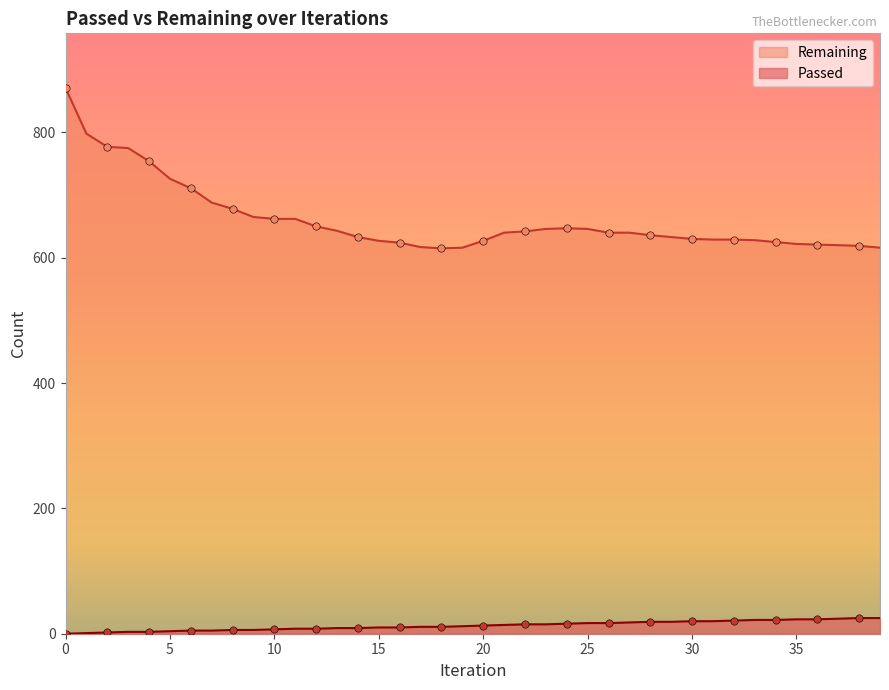

Which series has the widest spread of Y values?

Remaining